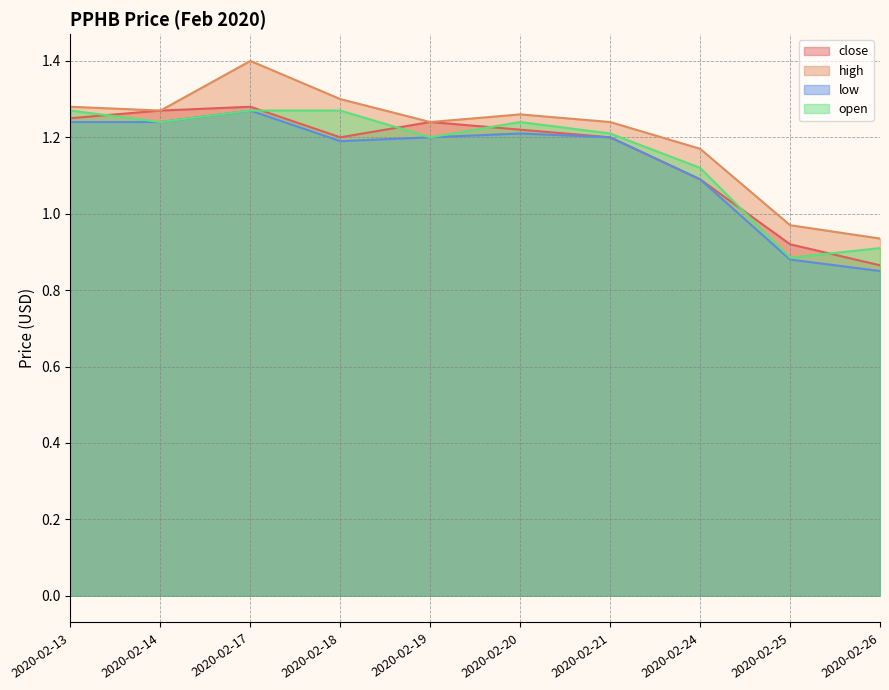

True or false: open and low cross at least once.

False